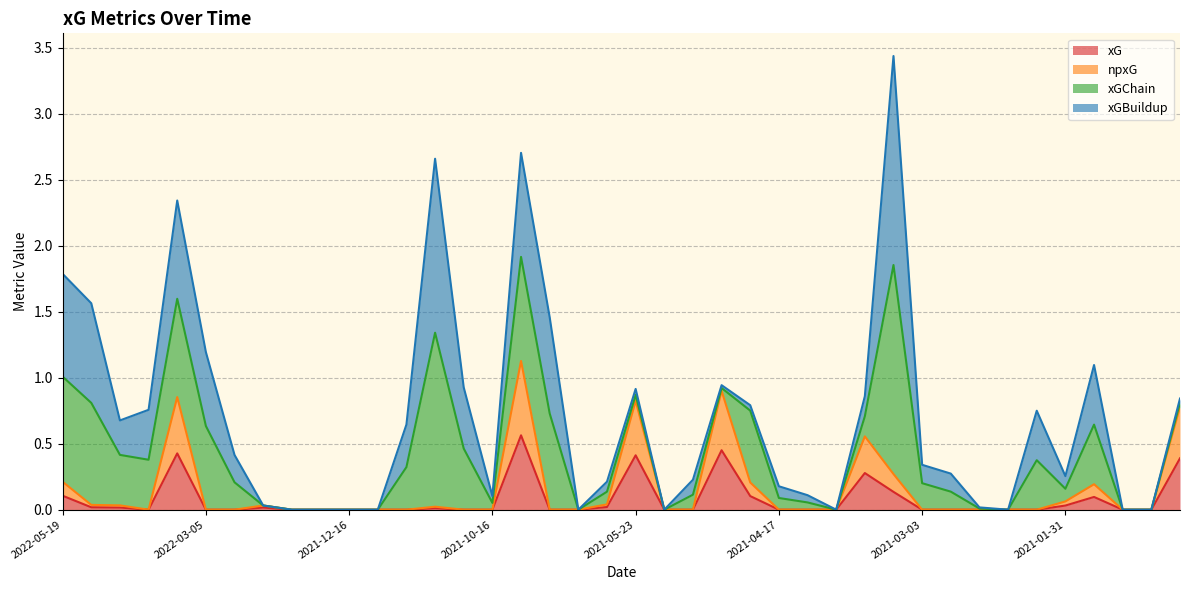

True or false: xG and npxG intersect in this chart.

False